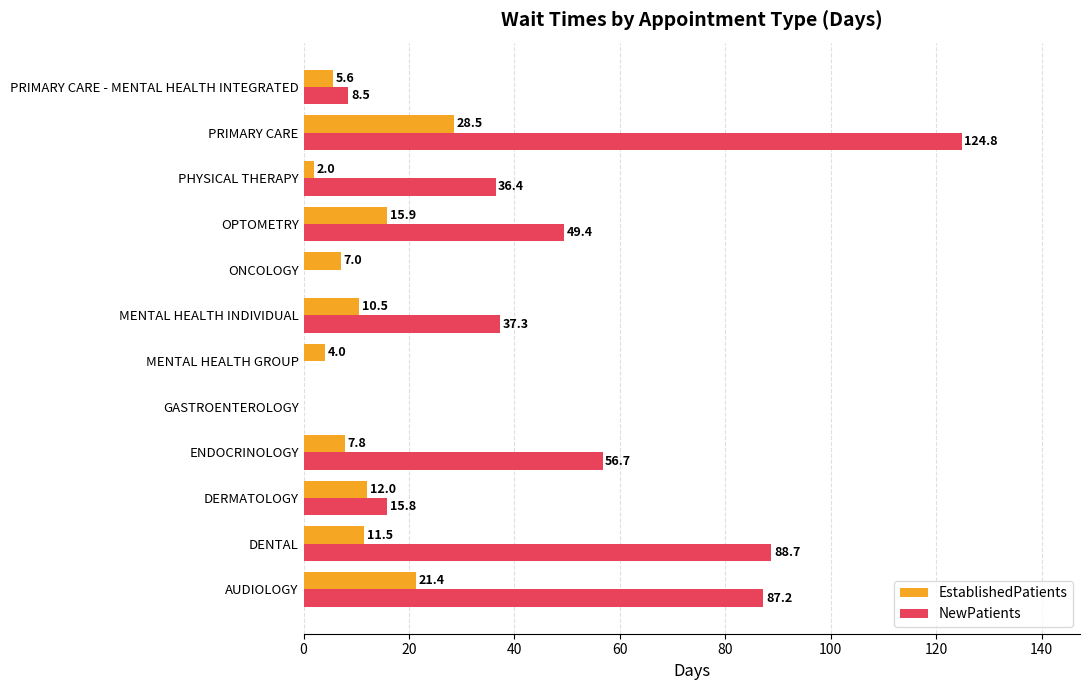

What is the approximate value of NewPatients at AUDIOLOGY?

87.2